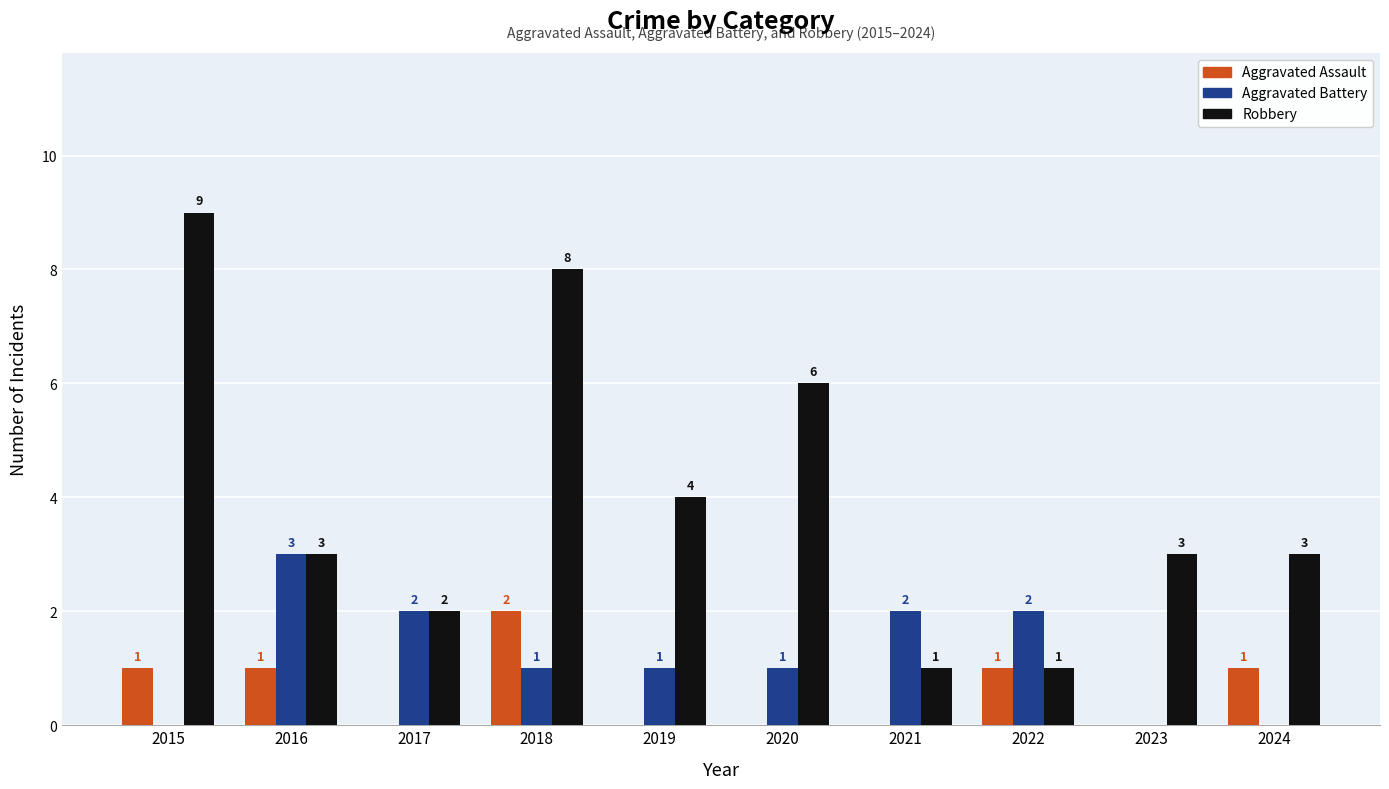

Which series has the largest total across all categories?

Robbery